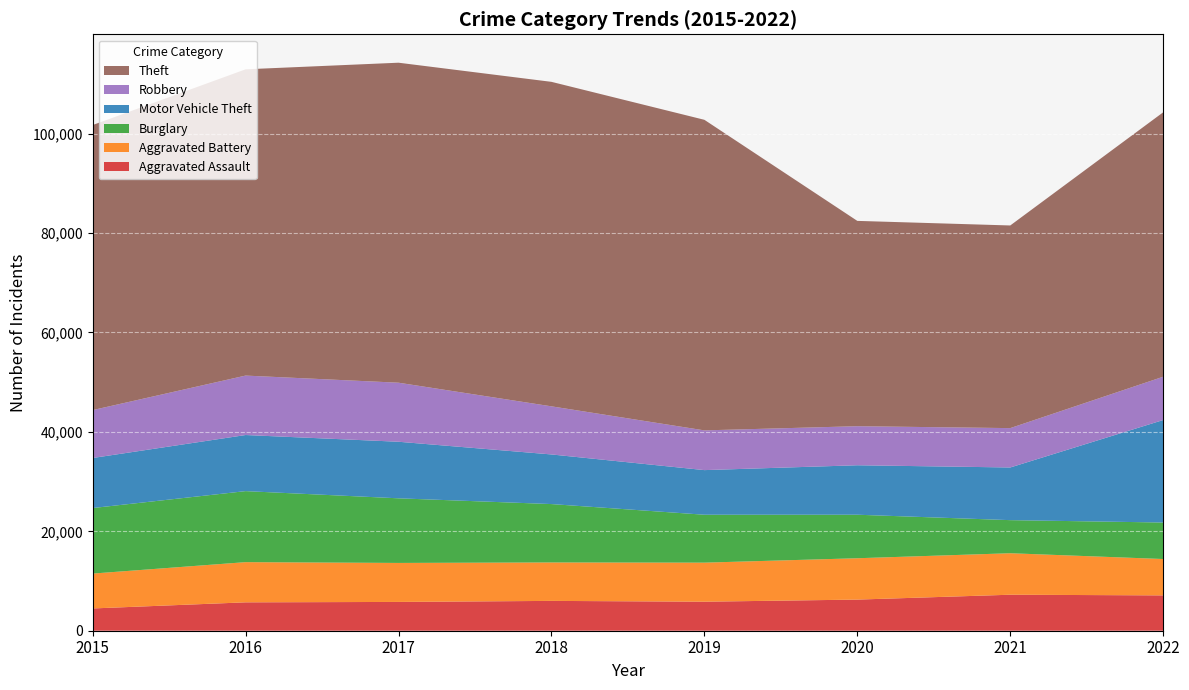

Reading right to left, what are all the values shown in this chart?

Aggravated Assault: 2022=7108	2021=7243	2020=6263	2019=5840	2018=6001	2017=5793	2016=5712	2015=4480
Aggravated Battery: 2022=7317	2021=8347	2020=8319	2019=7857	2018=7735	2017=7845	2016=8085	2015=7018
Burglary: 2022=7344	2021=6658	2020=8756	2019=9639	2018=11746	2017=13001	2016=14289	2015=13184
Motor Vehicle Theft: 2022=20620	2021=10595	2020=9952	2019=8977	2018=9983	2017=11380	2016=11286	2015=10068
Robbery: 2022=8712	2021=7920	2020=7856	2019=7994	2018=9679	2017=11880	2016=11960	2015=9638
Theft: 2022=53199	2021=40769	2020=41308	2019=62484	2018=65284	2017=64380	2016=61618	2015=57350